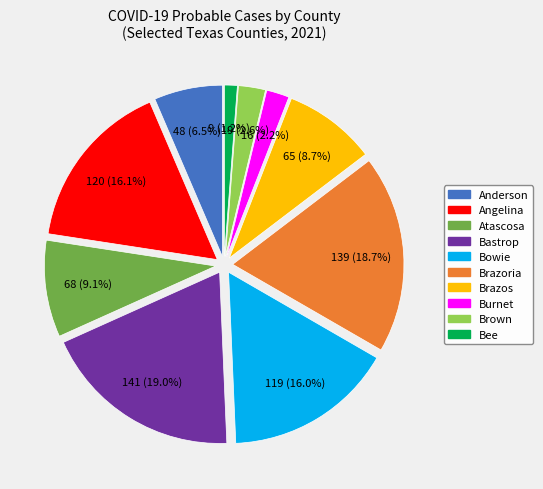

To the nearest percent, what percentage of the pie is Bastrop?

19%